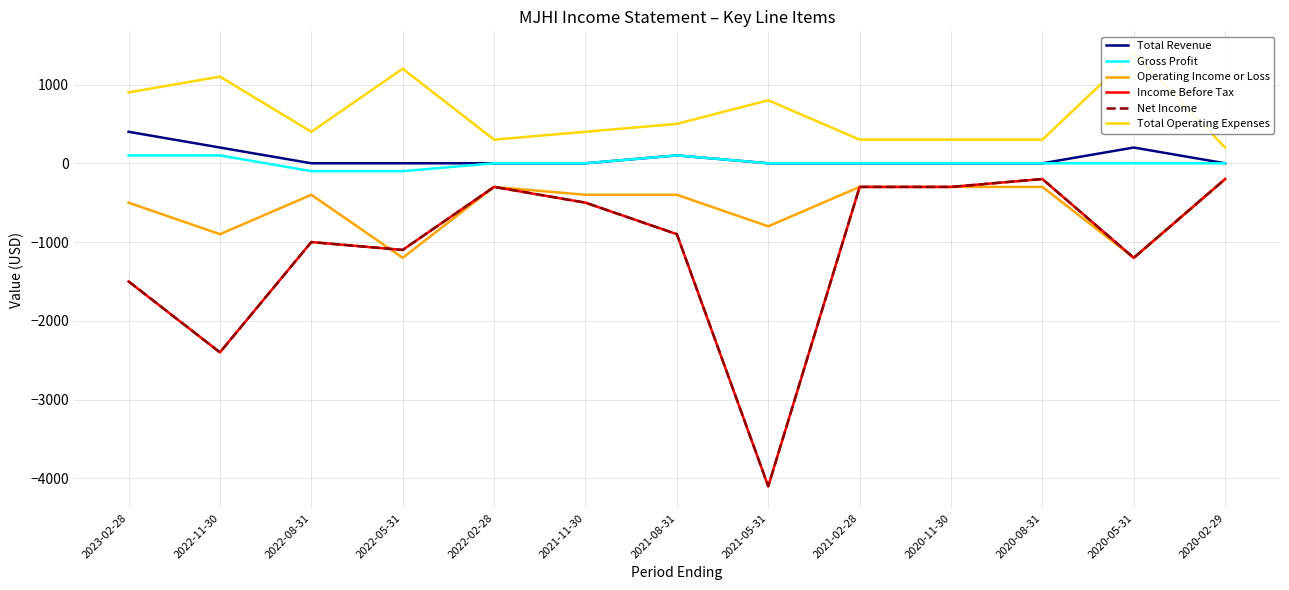

What is the smallest value displayed?

-4100